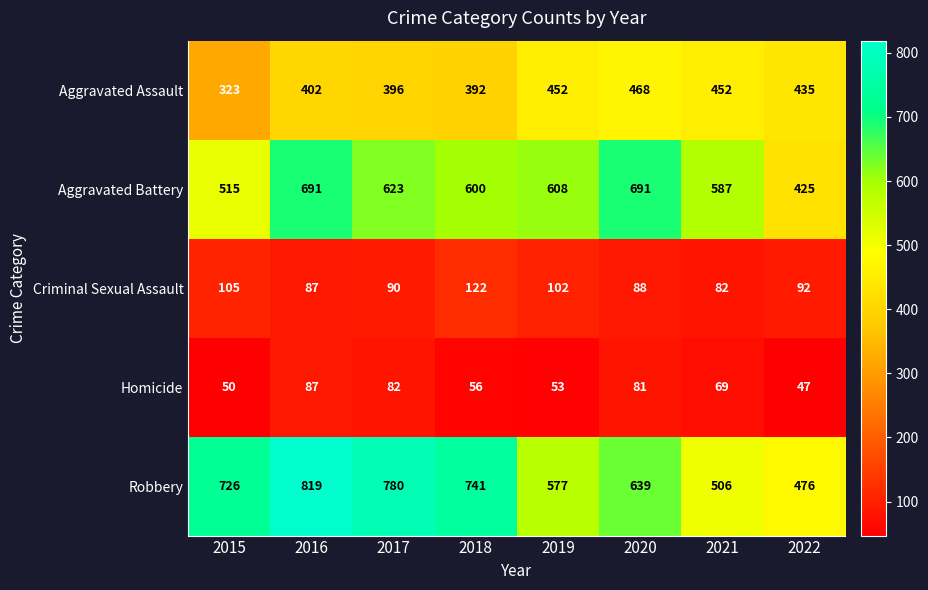

Count the number of categories in the chart.

8